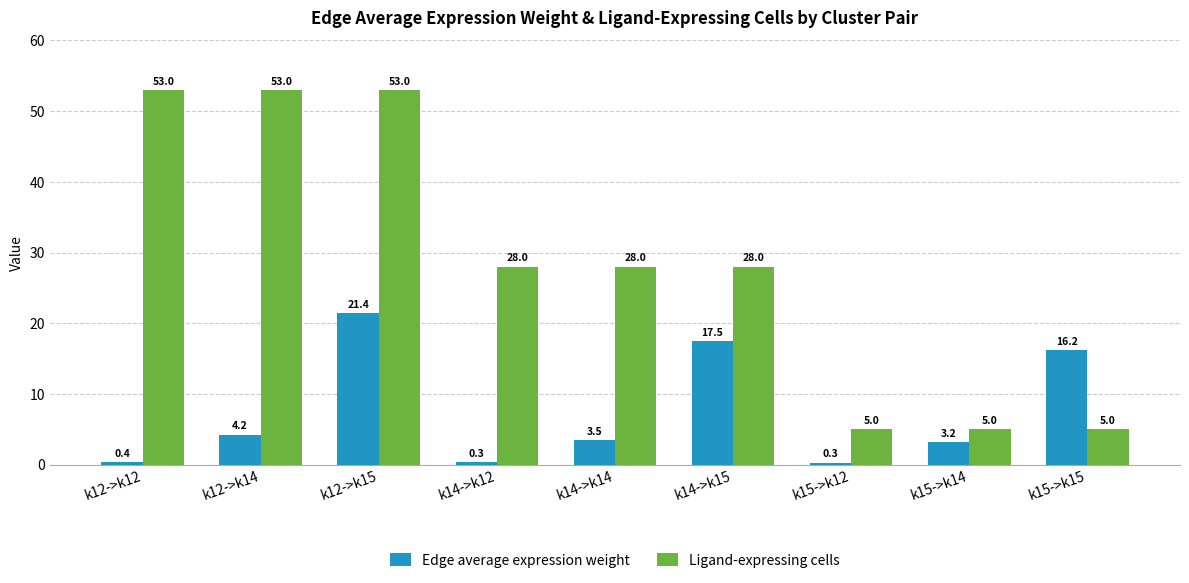

Does the chart contain any negative values?

No